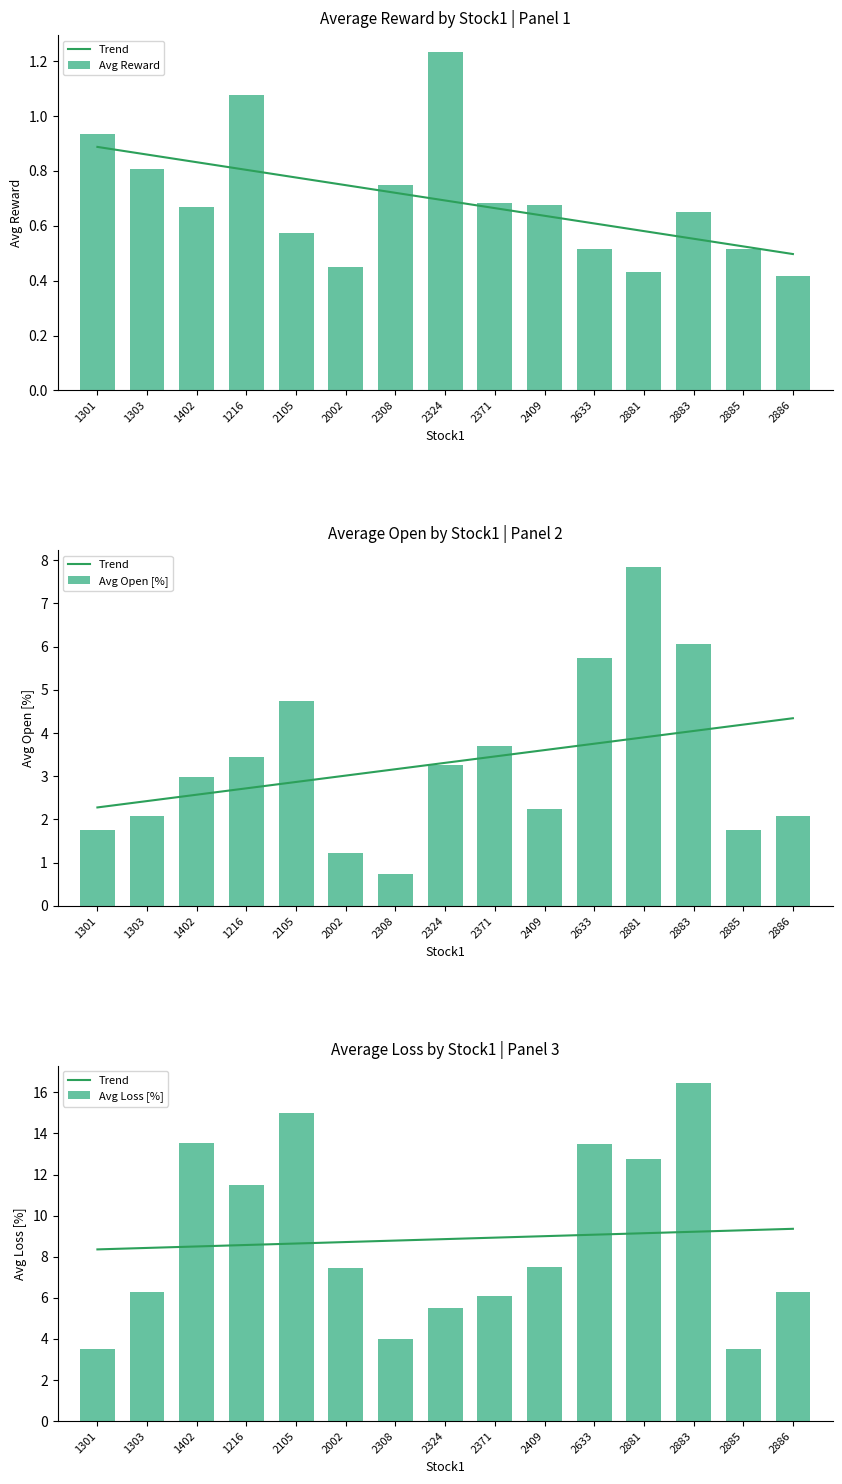

Are the bars horizontal?

No